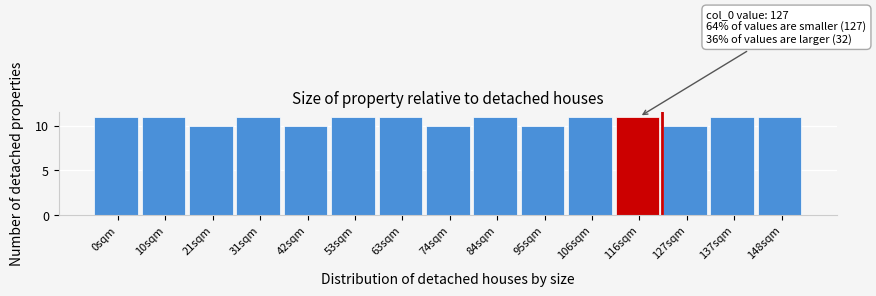

Reading right to left, what are all the values shown in this chart?

148sqm=11	137sqm=11	127sqm=10	116sqm=11	106sqm=11	95sqm=10	84sqm=11	74sqm=10	63sqm=11	53sqm=11	42sqm=10	31sqm=11	21sqm=10	10sqm=11	0sqm=11